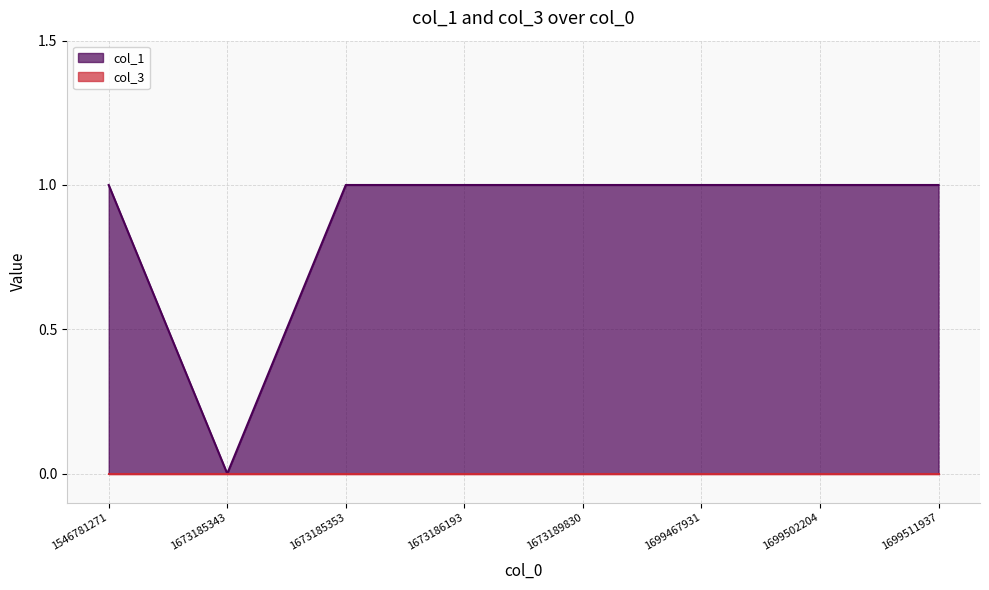

Count the number of data series in this chart.

2